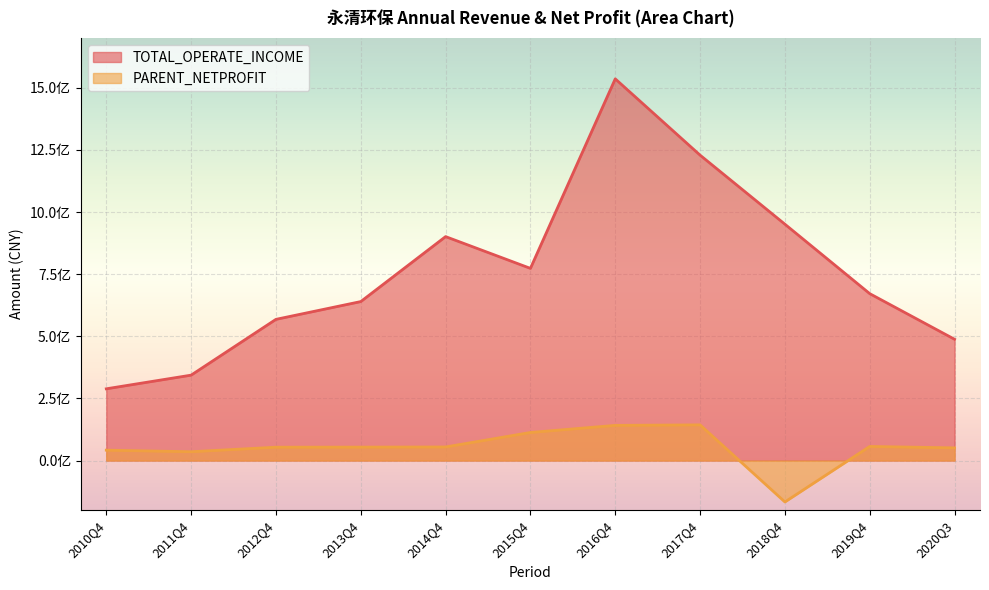

True or false: PARENT_NETPROFIT and TOTAL_OPERATE_INCOME cross at least once.

False